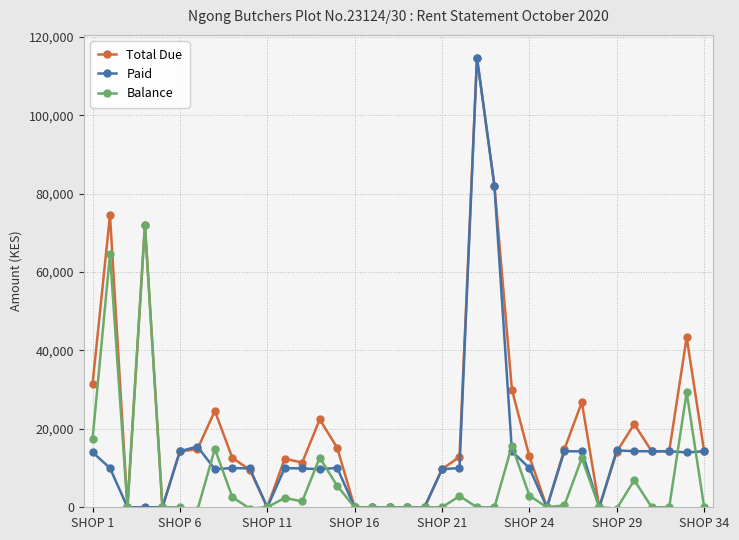

What is the maximum value shown in the chart?

114712